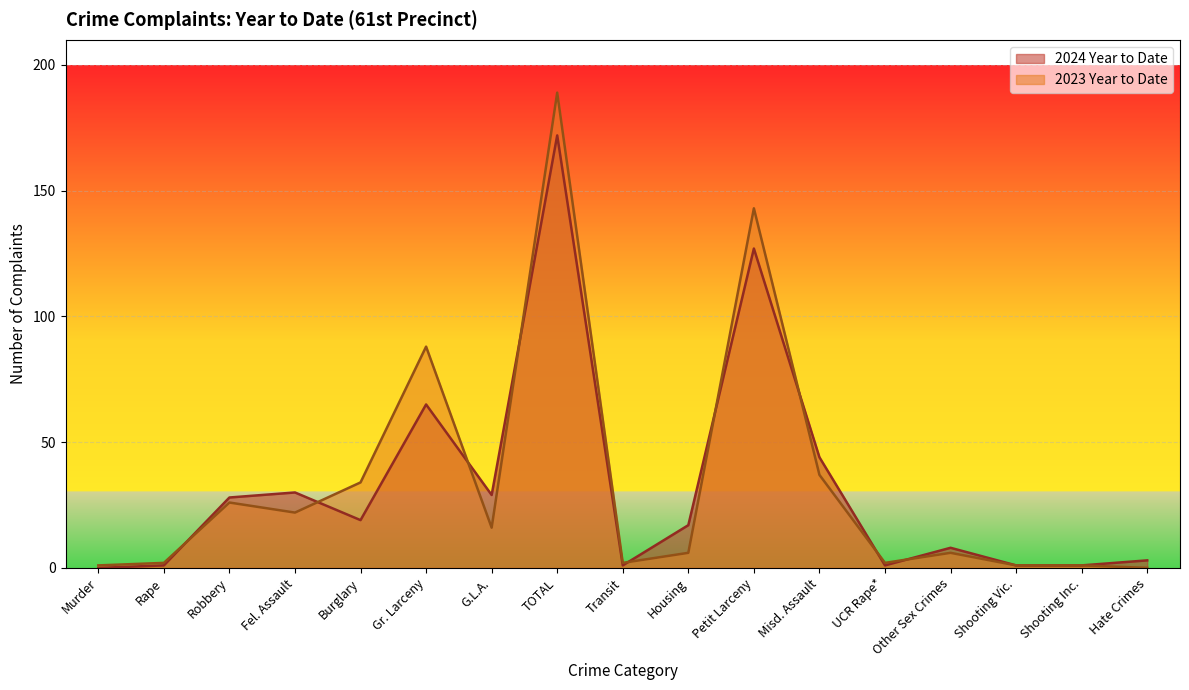

At which label is 2023 Year to Date closest to 94?

Gr. Larceny